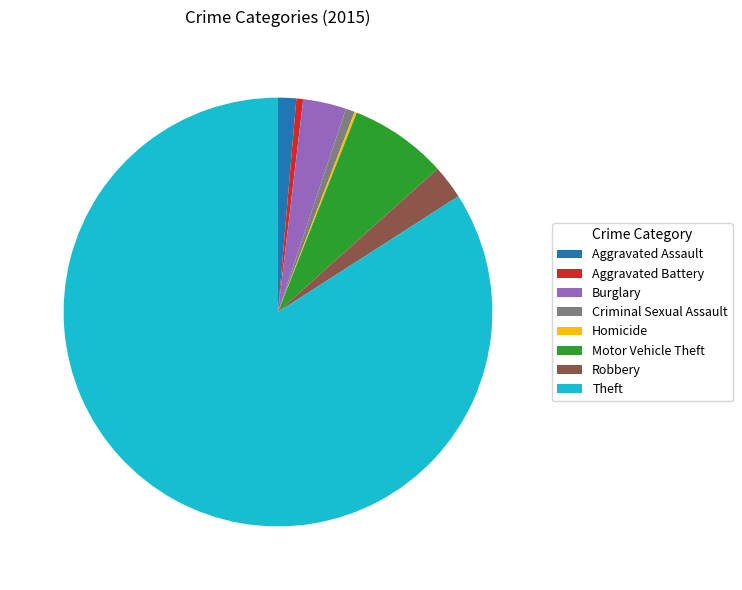

Which has a higher value, Criminal Sexual Assault or Aggravated Assault?

Aggravated Assault